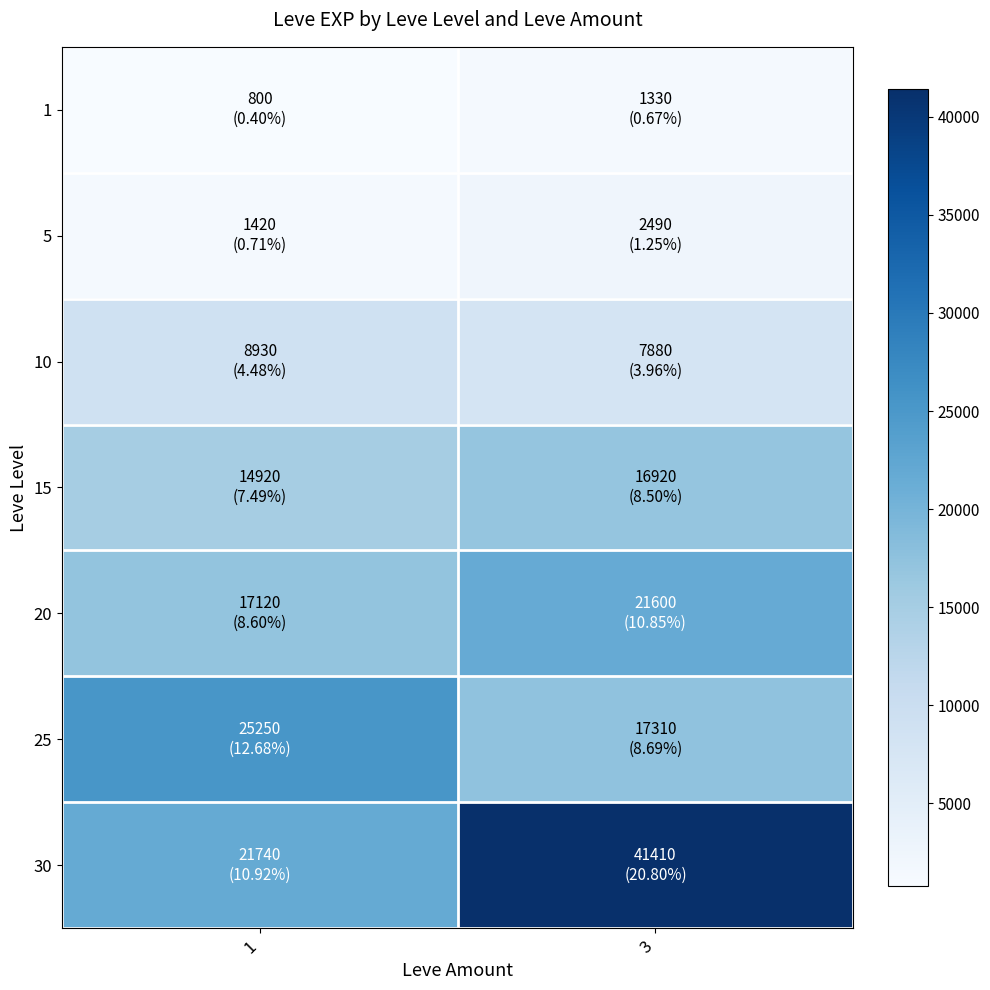

What is the difference between the highest and lowest values at 3?

40080